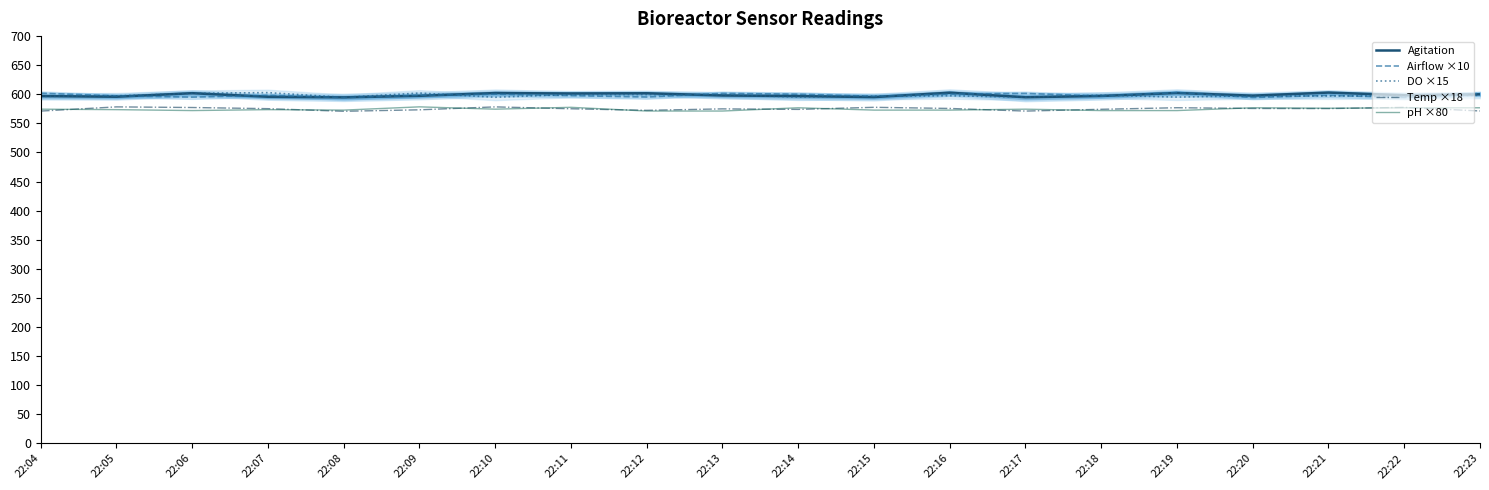

Rank the series by their maximum value, from highest to lowest.

Agitation, Airflow ×10, DO ×15, pH ×80, Temp ×18